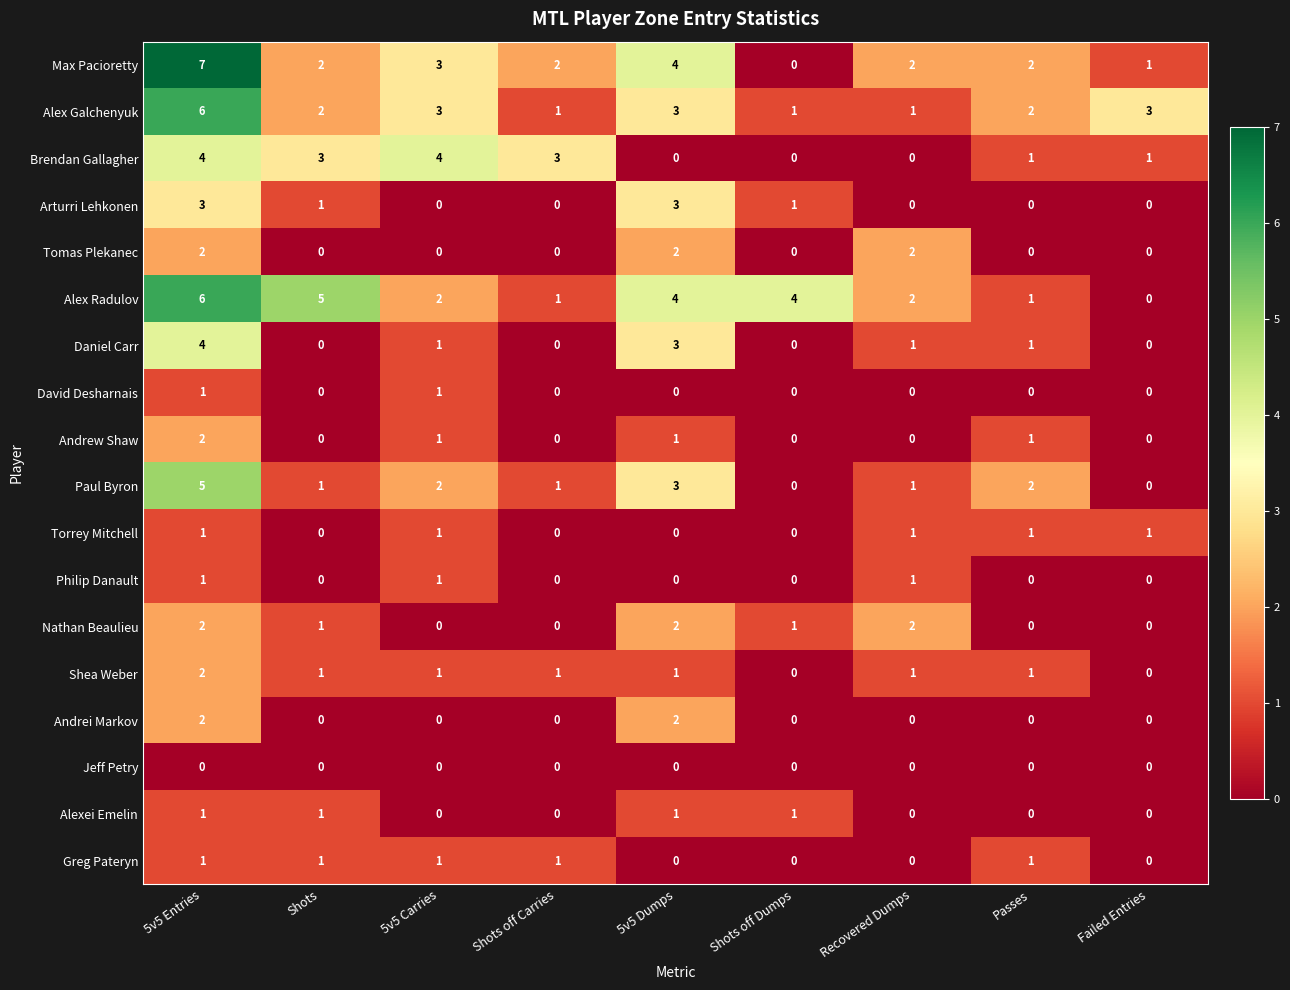

What is the difference between the highest and lowest values at 5v5 Entries?

7